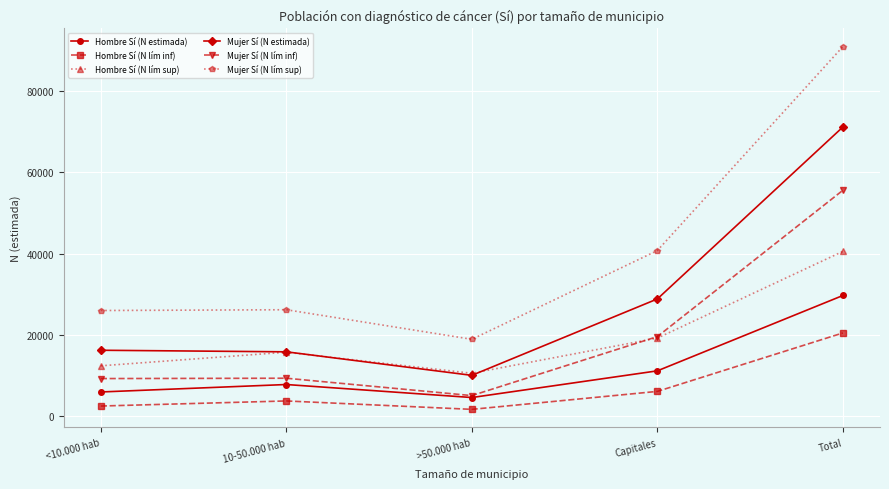

Which series changed the most between >50.000 hab and Capitales?

Mujer Sí (N lím sup)